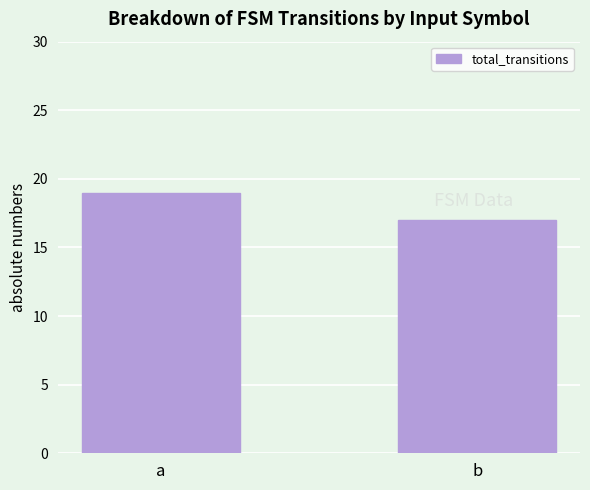

List the labels in order of value, largest first.

a, b